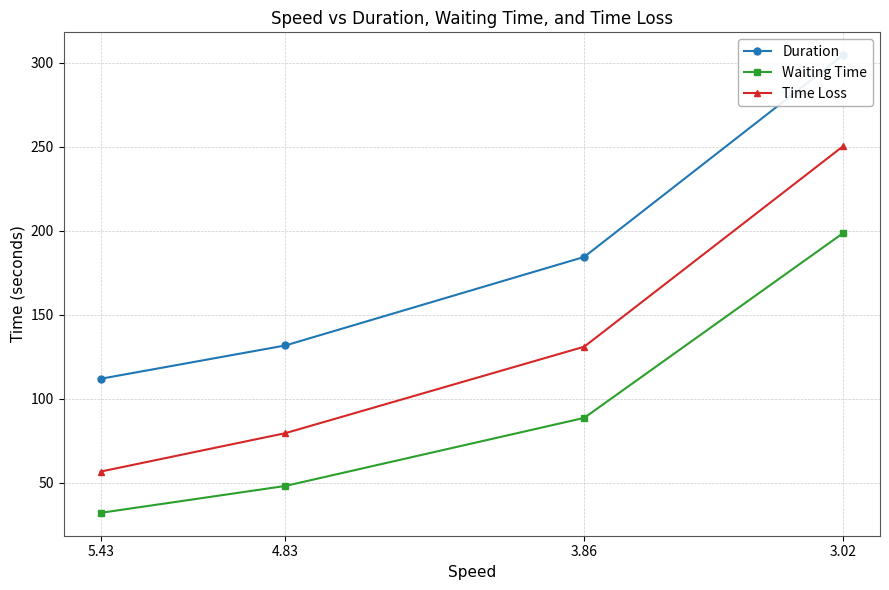

What is the sum of the Waiting Time values at 3.86 and 3.02?

287.0